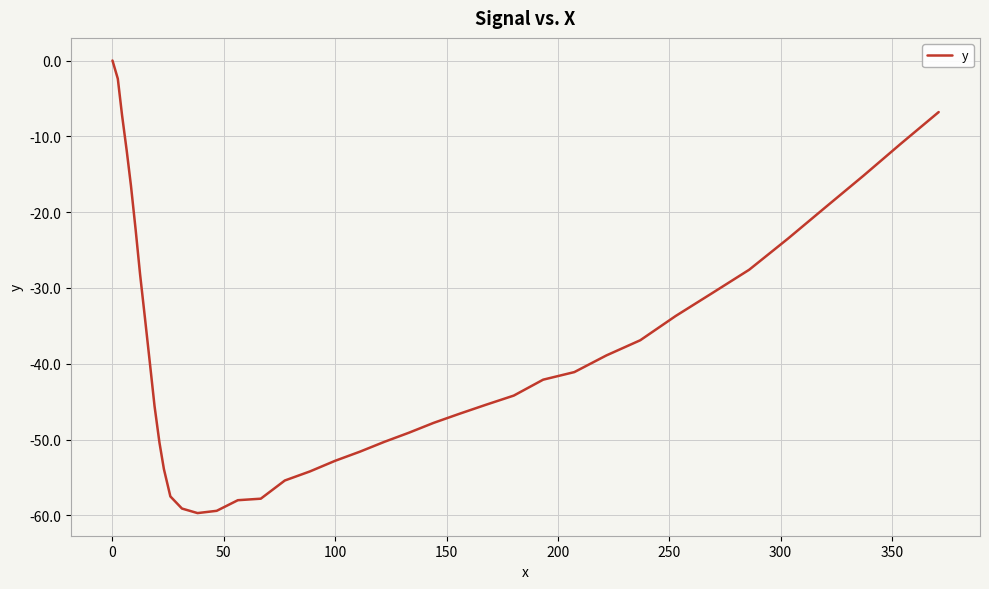

What is the minimum value shown in the chart?

-59.7